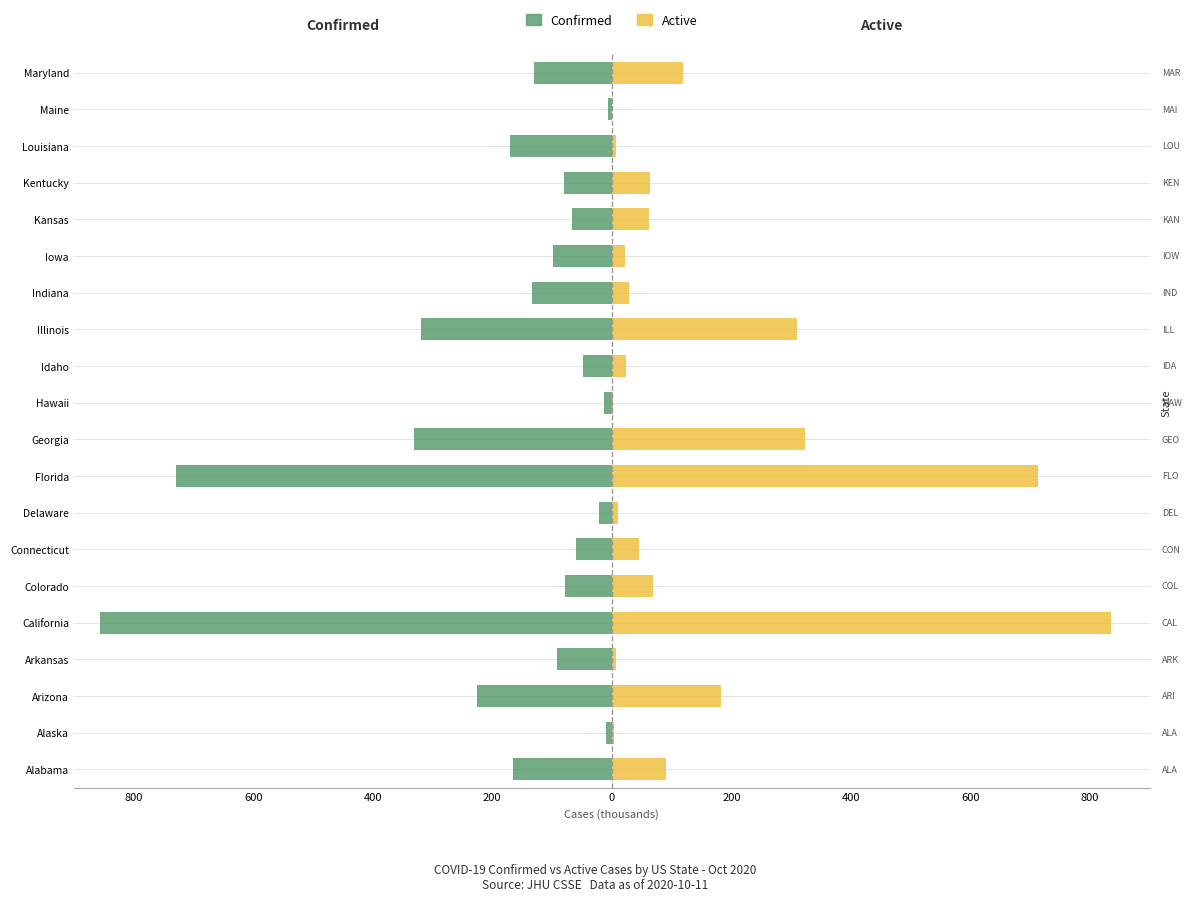

Reading left to right, what are all the values shown in this chart?

Confirmed: -164.7	-9.5	-225.0	-92.2	-855.8	-77.6	-60.0	-22.0	-728.9	-330.3	-13.4	-47.7	-319.5	-133.4	-99.0	-67.3	-79.4	-170.9	-5.7	-130.8
Active: 90.6	3.6	182.3	7.7	835.8	68.7	46.0	10.0	713.7	322.9	2.6	23.3	310.2	28.4	21.6	62.0	64.7	7.4	0.6	119.1